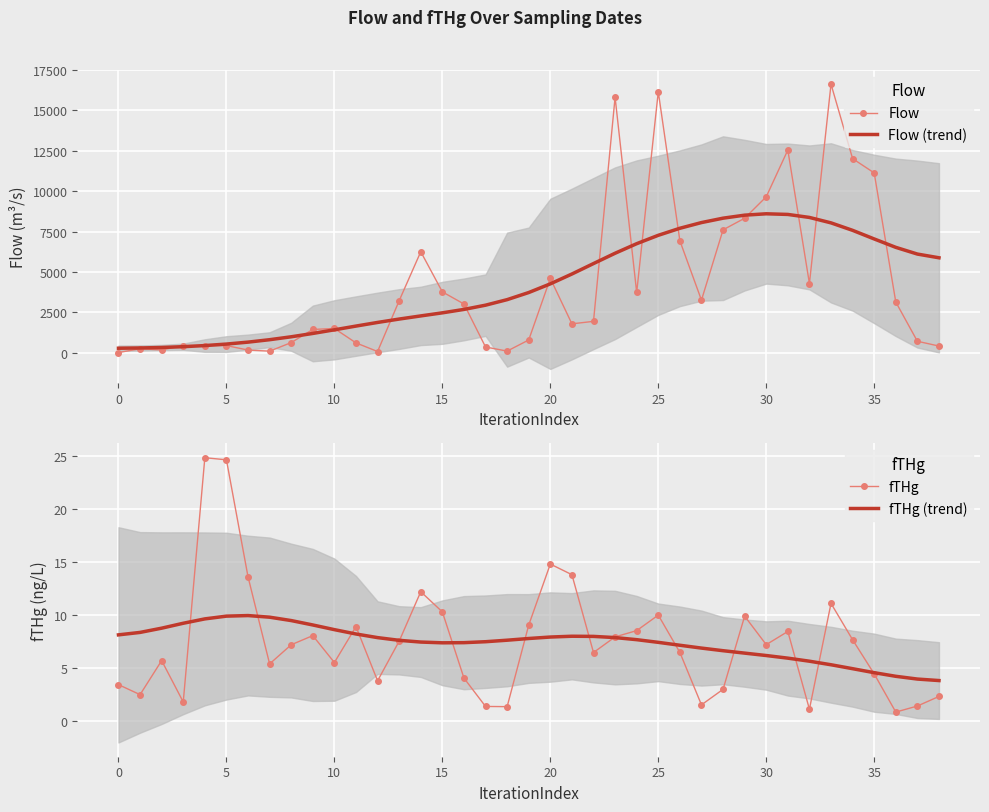

How many series are shown in this chart?

4